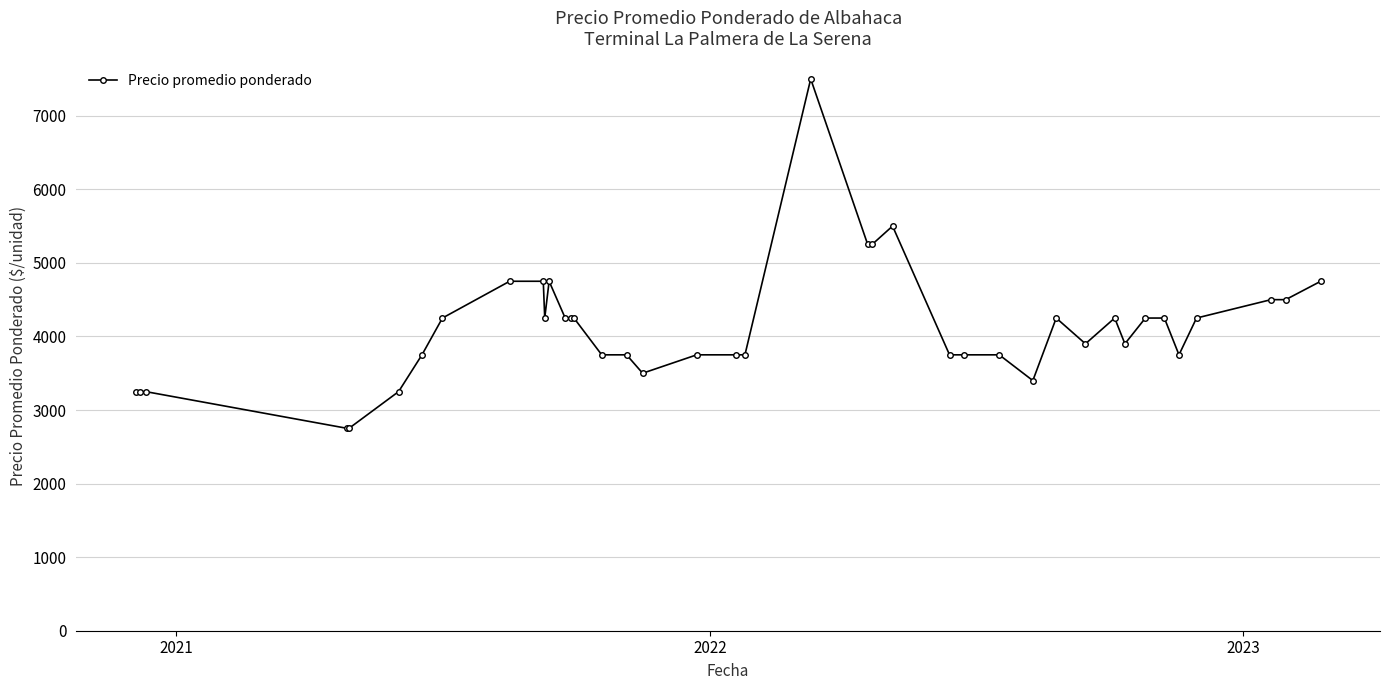

What is the maximum value shown in the chart?

7500